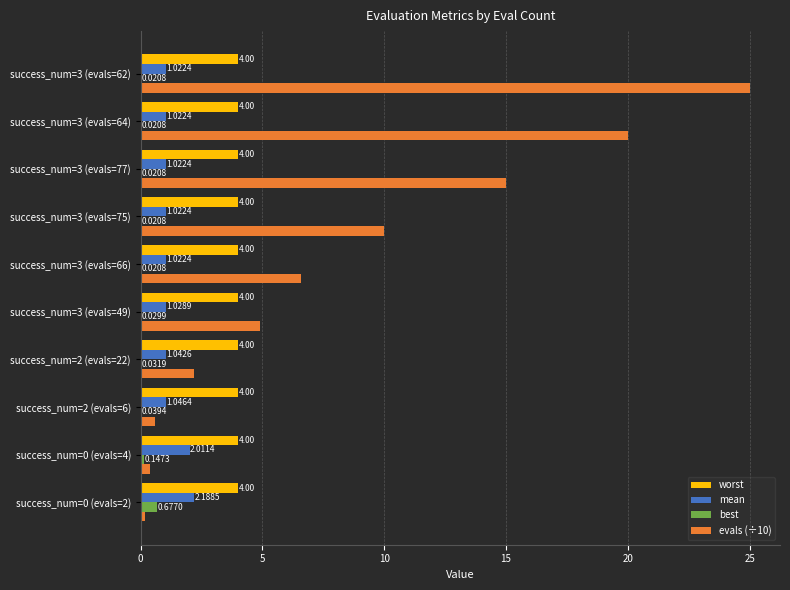

What is the sum of the evals (÷10) values at success_num=2 (evals=6) and success_num=3 (evals=62)?

25.6